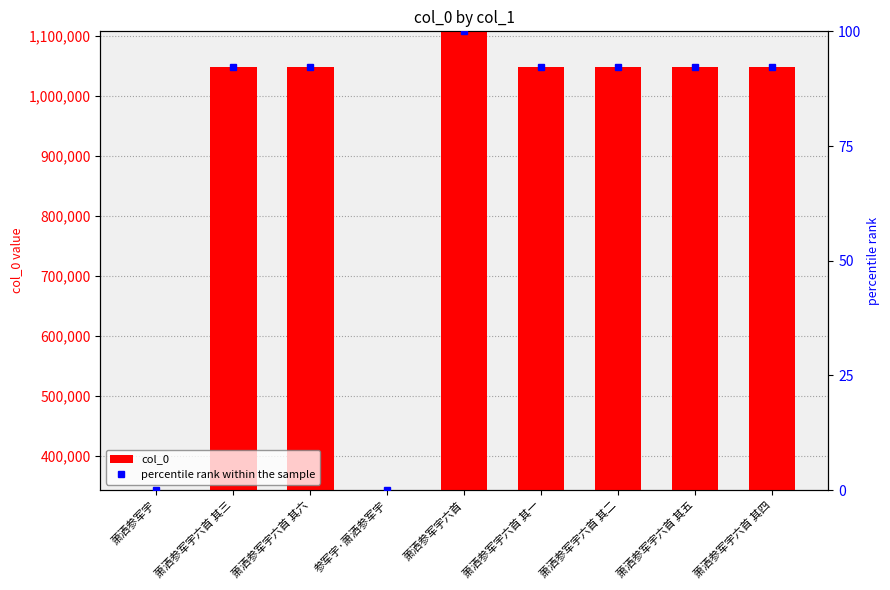

Which series changed the most between 萧洒参军宇六首 其一 and 萧洒参军宇六首 其四?

col_0